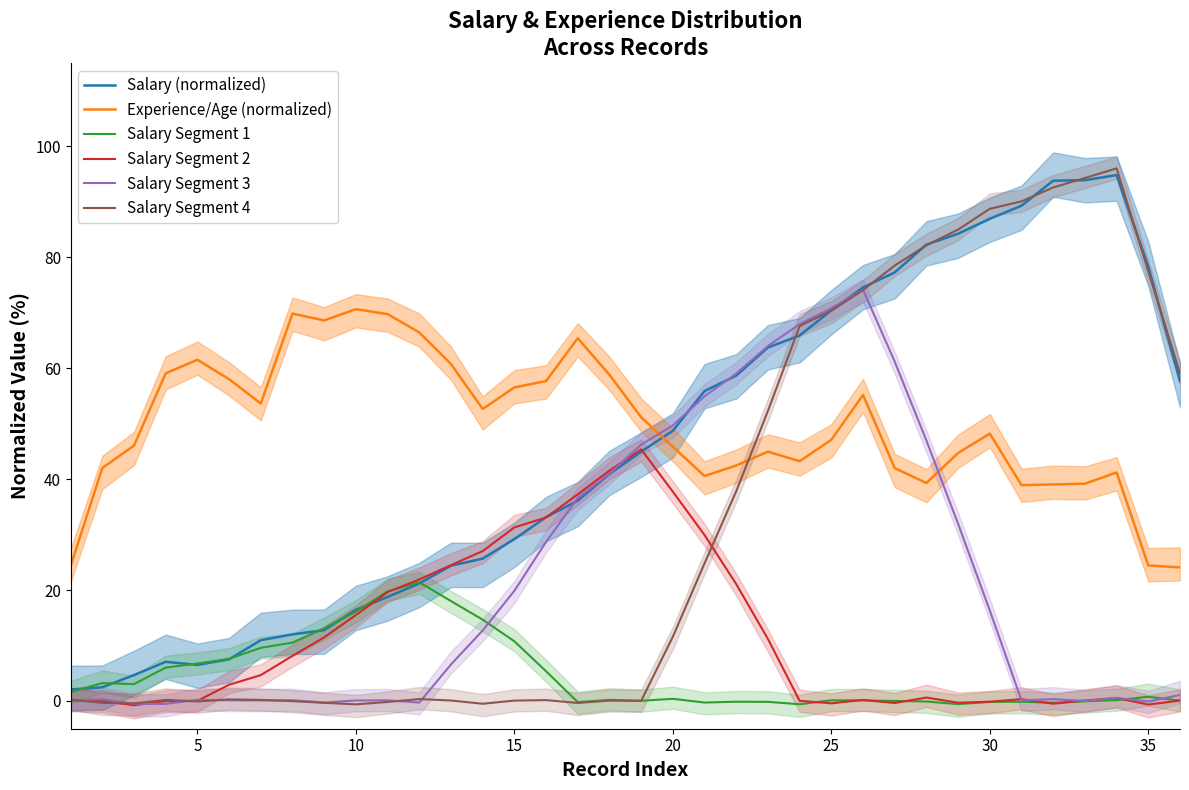

The value of Salary (normalized) at 18 is 75.8. True or false?

False